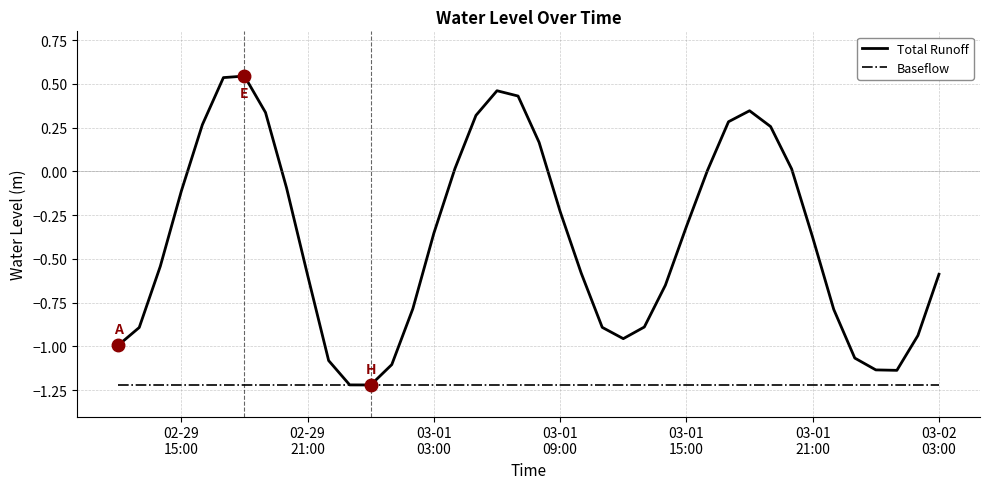

Rank the series by their average value, from highest to lowest.

Total Runoff, Baseflow